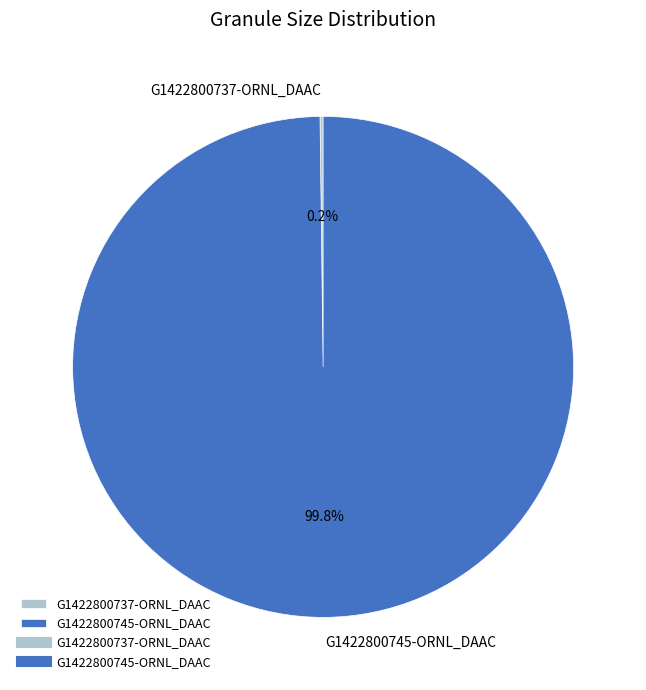

To the nearest percent, what is the average slice percentage?

50%